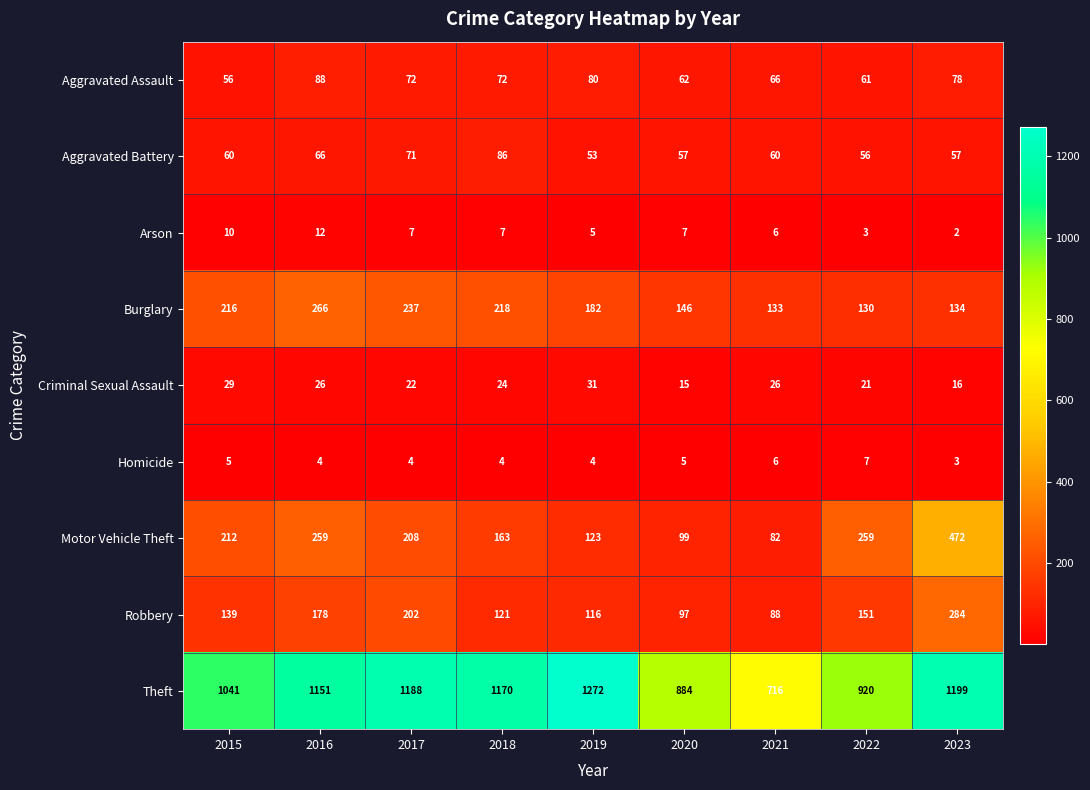

How many data points in Homicide are less than 4?

1